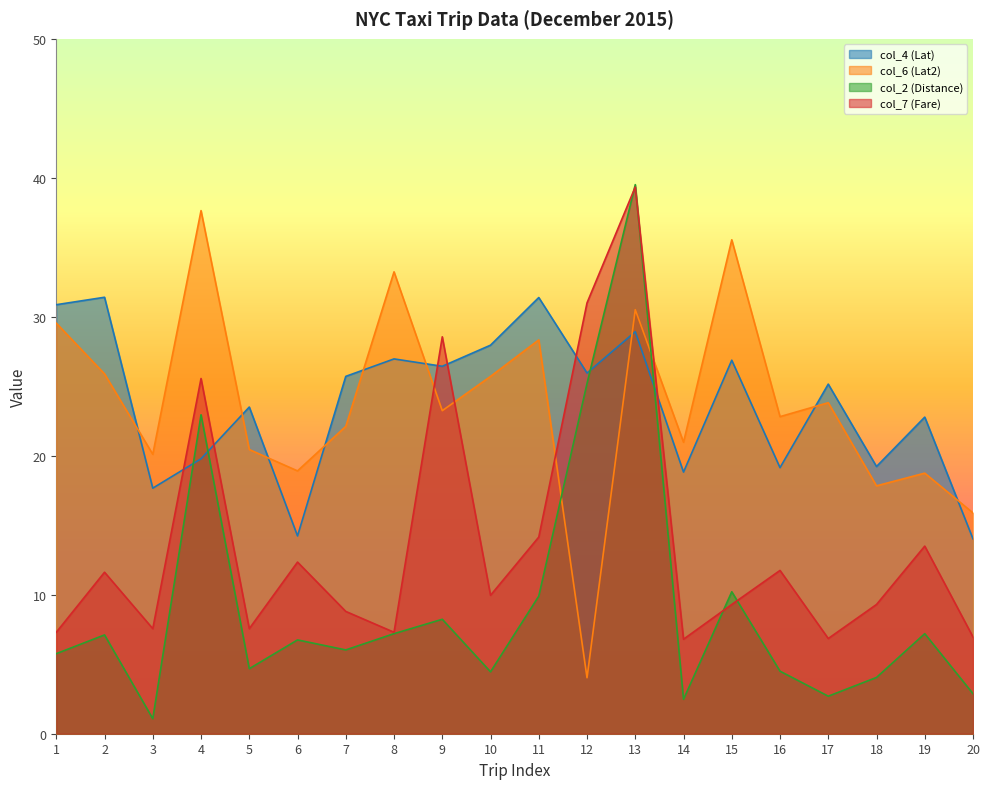

How many times do col_2 (Distance) and col_4 (Lat) cross each other?

4